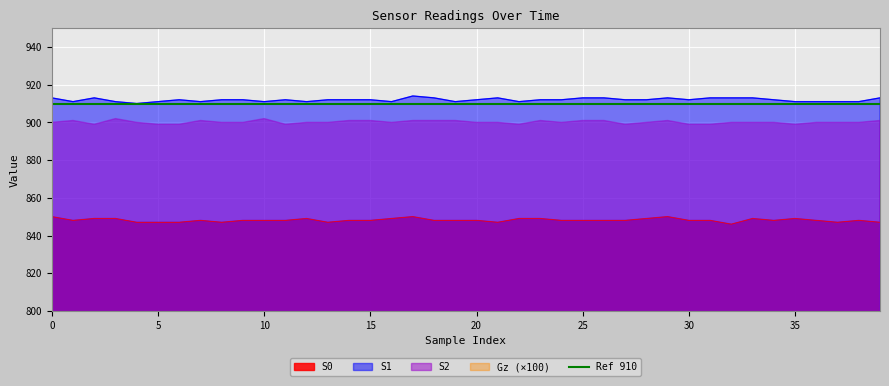

What is the highest value of the S0 series?

850